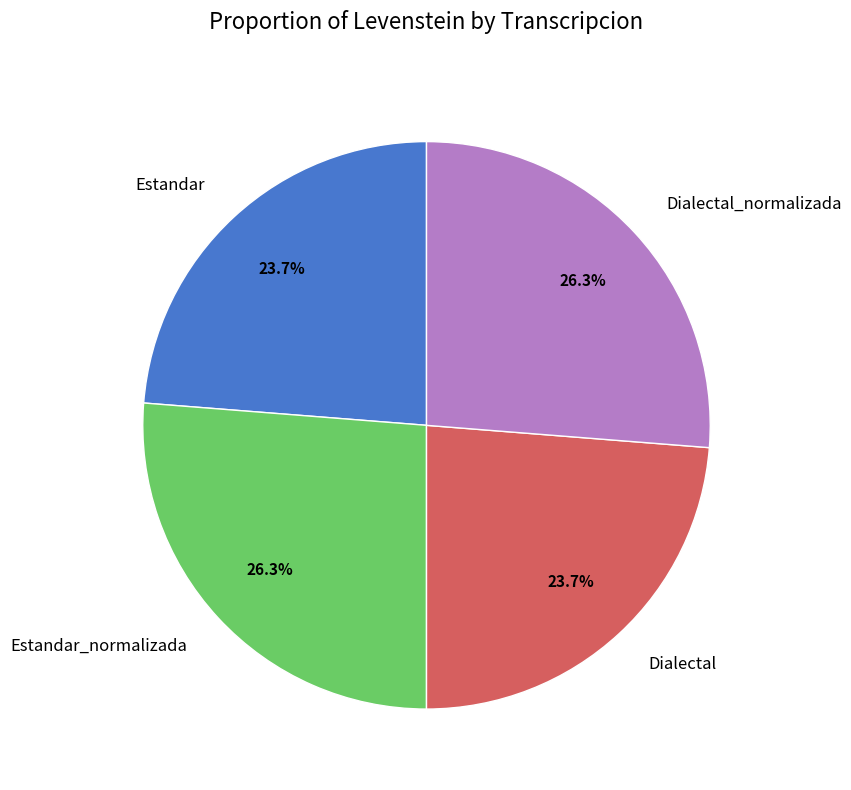

To the nearest percent, what is the difference between the largest and smallest slice percentages?

3%